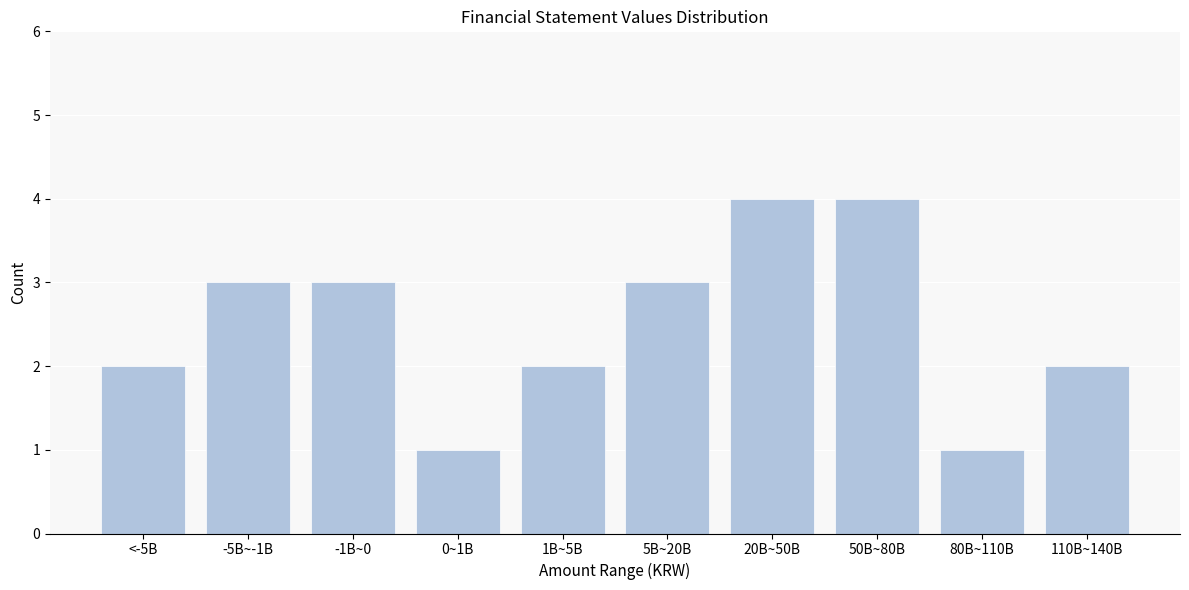

Reading left to right, list all the values displayed in this chart.

<-5B=2	-5B~-1B=3	-1B~0=3	0~1B=1	1B~5B=2	5B~20B=3	20B~50B=4	50B~80B=4	80B~110B=1	110B~140B=2